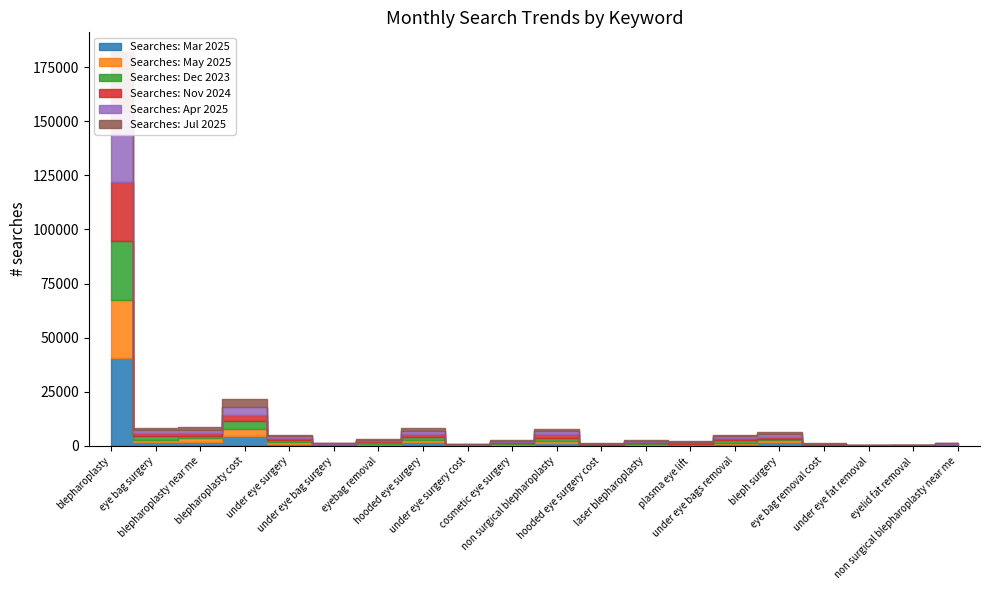

Reading right to left, list all the values displayed in this chart.

Searches: Mar 2025: non surgical blepharoplasty near me=320	eyelid fat removal=110	under eye fat removal=70	eye bag removal cost=170	bleph surgery=1600	under eye bags removal=720	plasma eye lift=390	laser blepharoplasty=590	hooded eye surgery cost=210	non surgical blepharoplasty=1300	cosmetic eye surgery=590	under eye surgery cost=170	hooded eye surgery=1600	eyebag removal=590	under eye bag surgery=260	under eye surgery=1000	blepharoplasty cost=4400	blepharoplasty near me=1900	eye bag surgery=1600	blepharoplasty=40500
Searches: May 2025: non surgical blepharoplasty near me=210	eyelid fat removal=70	under eye fat removal=40	eye bag removal cost=140	bleph surgery=1000	under eye bags removal=720	plasma eye lift=320	laser blepharoplasty=480	hooded eye surgery cost=260	non surgical blepharoplasty=1000	cosmetic eye surgery=320	under eye surgery cost=110	hooded eye surgery=1300	eyebag removal=480	under eye bag surgery=170	under eye surgery=720	blepharoplasty cost=3600	blepharoplasty near me=1600	eye bag surgery=1000	blepharoplasty=27100
Searches: Dec 2023: non surgical blepharoplasty near me=140	eyelid fat removal=110	under eye fat removal=70	eye bag removal cost=320	bleph surgery=720	under eye bags removal=1300	plasma eye lift=390	laser blepharoplasty=210	hooded eye surgery cost=140	non surgical blepharoplasty=1300	cosmetic eye surgery=480	under eye surgery cost=140	hooded eye surgery=1300	eyebag removal=720	under eye bag surgery=320	under eye surgery=880	blepharoplasty cost=3600	blepharoplasty near me=1000	eye bag surgery=1900	blepharoplasty=27100
Searches: Nov 2024: non surgical blepharoplasty near me=320	eyelid fat removal=110	under eye fat removal=110	eye bag removal cost=210	bleph surgery=1000	under eye bags removal=1000	plasma eye lift=480	laser blepharoplasty=480	hooded eye surgery cost=170	non surgical blepharoplasty=1900	cosmetic eye surgery=390	under eye surgery cost=140	hooded eye surgery=1300	eyebag removal=590	under eye bag surgery=320	under eye surgery=1000	blepharoplasty cost=2900	blepharoplasty near me=1300	eye bag surgery=1600	blepharoplasty=27100
Searches: Apr 2025: non surgical blepharoplasty near me=260	eyelid fat removal=90	under eye fat removal=70	eye bag removal cost=170	bleph surgery=1300	under eye bags removal=720	plasma eye lift=390	laser blepharoplasty=590	hooded eye surgery cost=210	non surgical blepharoplasty=1300	cosmetic eye surgery=480	under eye surgery cost=140	hooded eye surgery=1600	eyebag removal=480	under eye bag surgery=170	under eye surgery=880	blepharoplasty cost=3600	blepharoplasty near me=1600	eye bag surgery=1300	blepharoplasty=33100
Searches: Jul 2025: non surgical blepharoplasty near me=210	eyelid fat removal=70	under eye fat removal=40	eye bag removal cost=140	bleph surgery=1000	under eye bags removal=720	plasma eye lift=320	laser blepharoplasty=320	hooded eye surgery cost=210	non surgical blepharoplasty=1000	cosmetic eye surgery=390	under eye surgery cost=110	hooded eye surgery=1000	eyebag removal=480	under eye bag surgery=210	under eye surgery=720	blepharoplasty cost=3600	blepharoplasty near me=1300	eye bag surgery=1000	blepharoplasty=27100